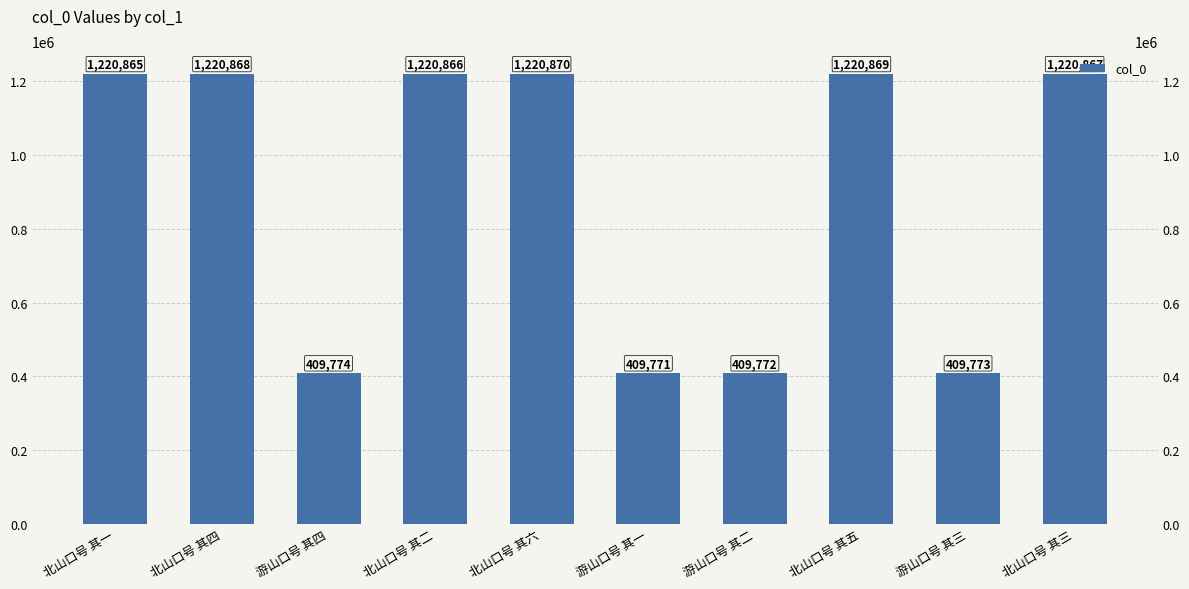

What is the ratio of the value at 北山口号 其六 to the value at 北山口号 其一?

1.0